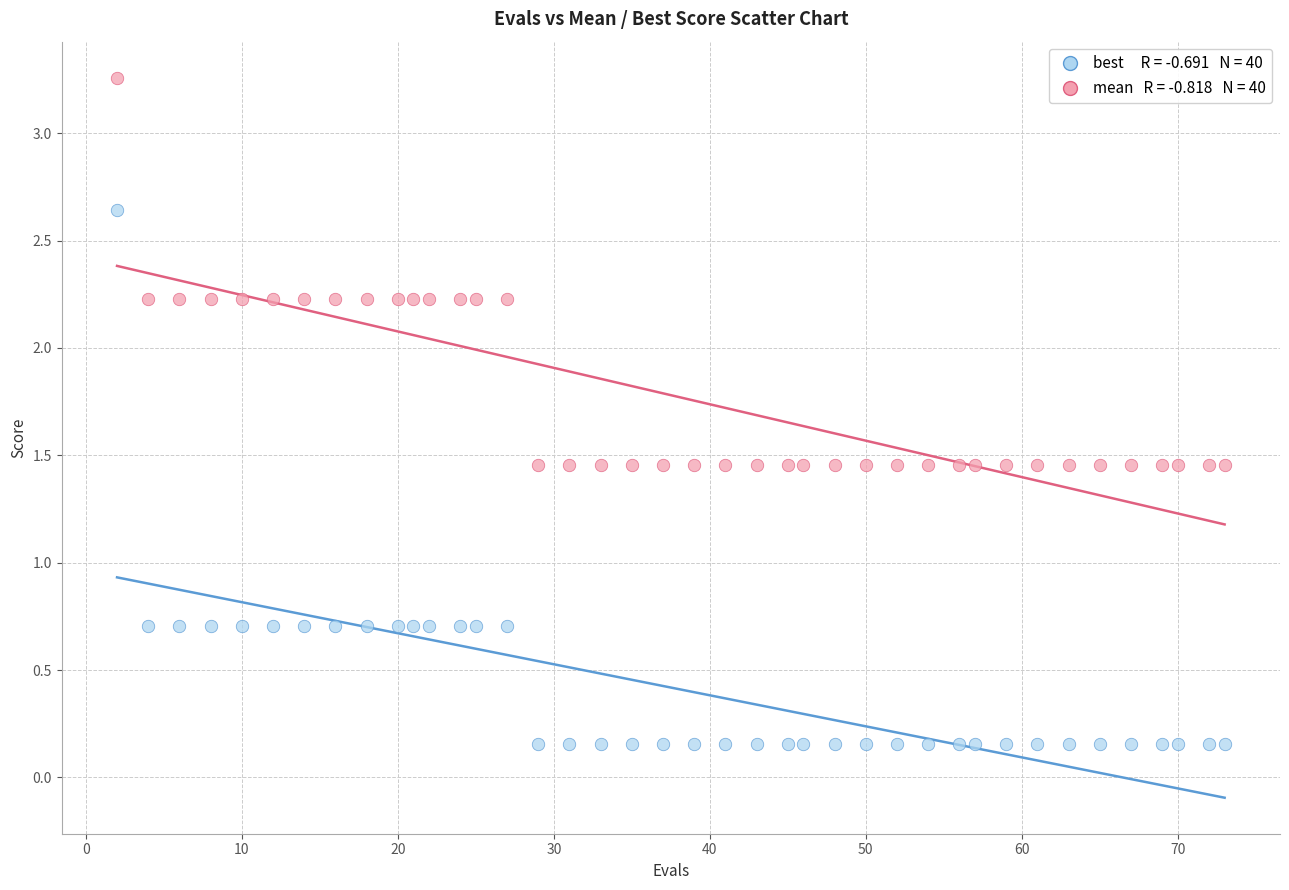

Across all data points, what is the range of Y values (max minus min)?

3.1